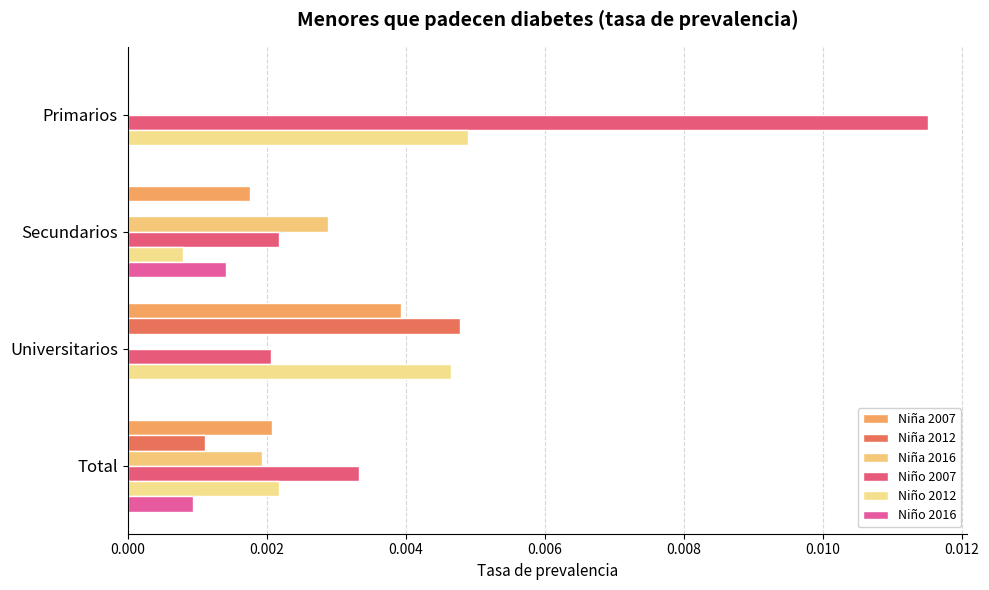

What are all the series names shown in the legend?

Niña 2007, Niña 2012, Niña 2016, Niño 2007, Niño 2012, Niño 2016